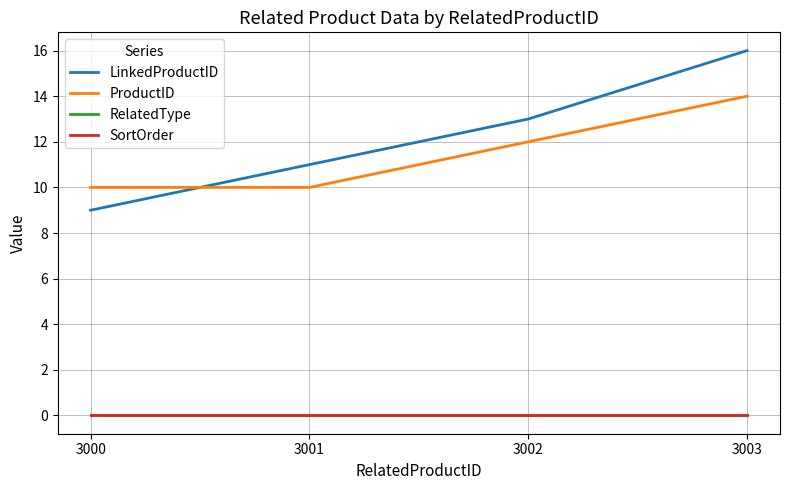

What is the difference between the maximum and minimum values in the LinkedProductID series?

7